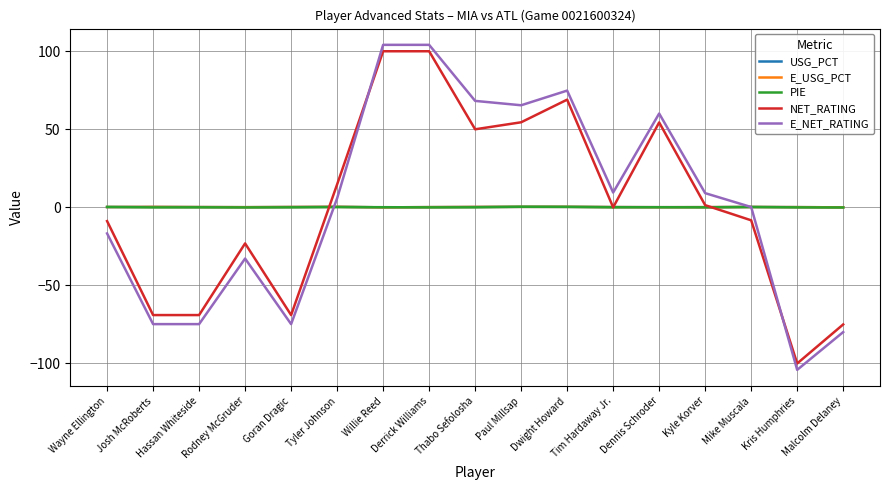

What is the minimum value shown in the chart?

-104.1